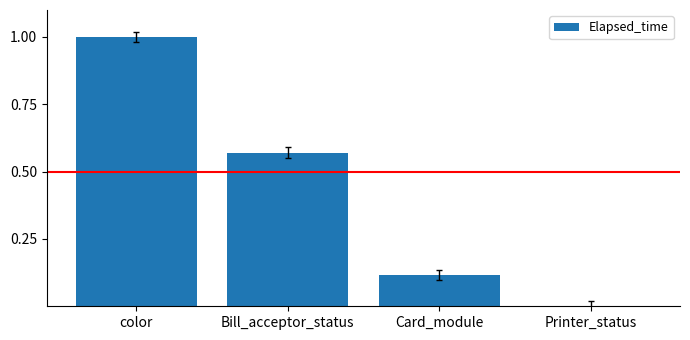

The value at color is 1.6. True or false?

False